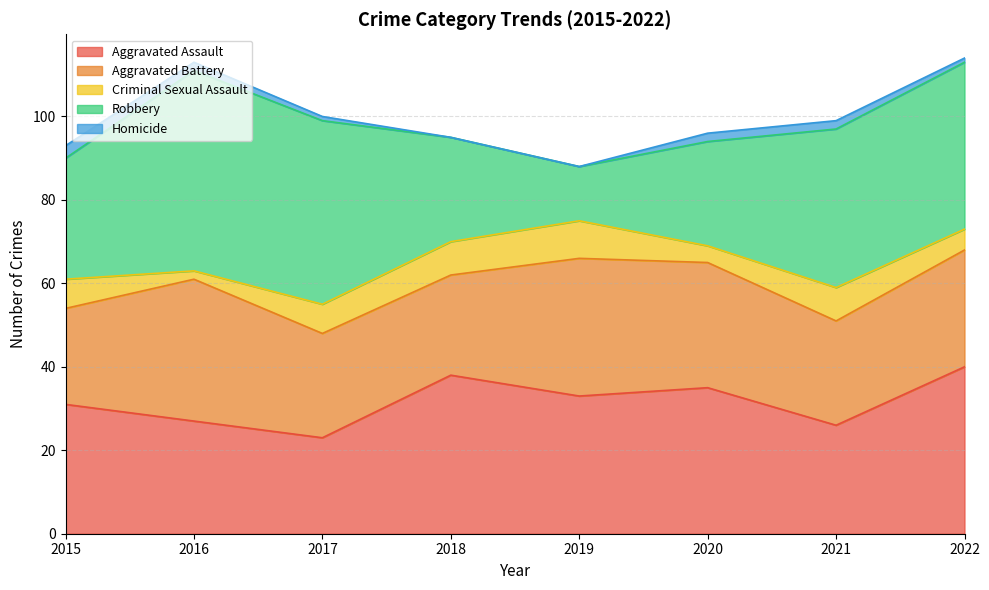

True or false: Homicide has more than 1 points higher than both neighbors.

False